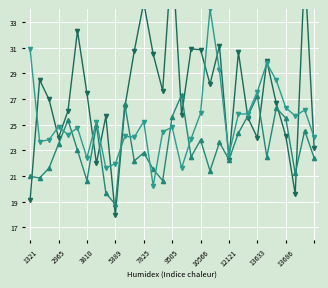

What is the difference between the maximum and minimum values in the team kpm series?

20.5